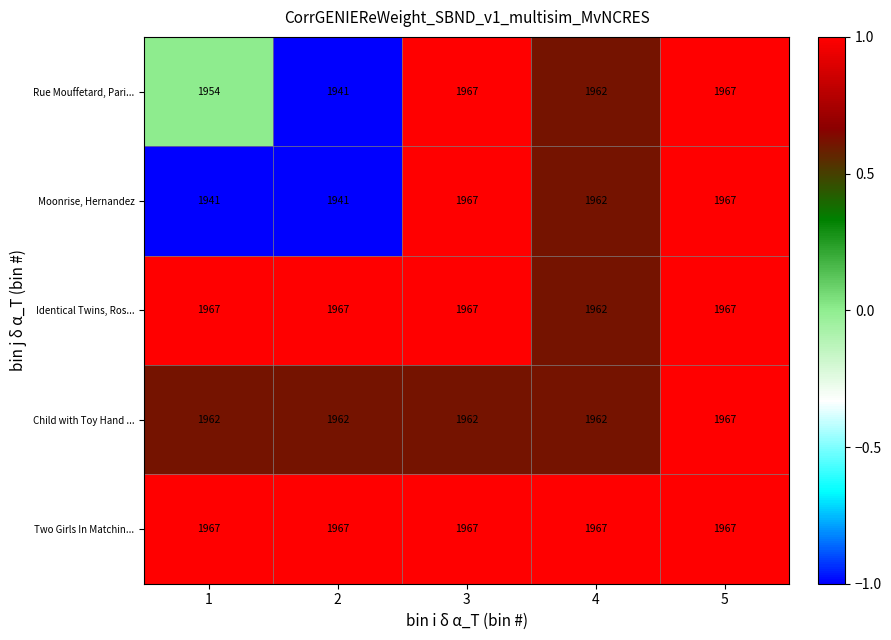

What is the greatest value displayed?

1967